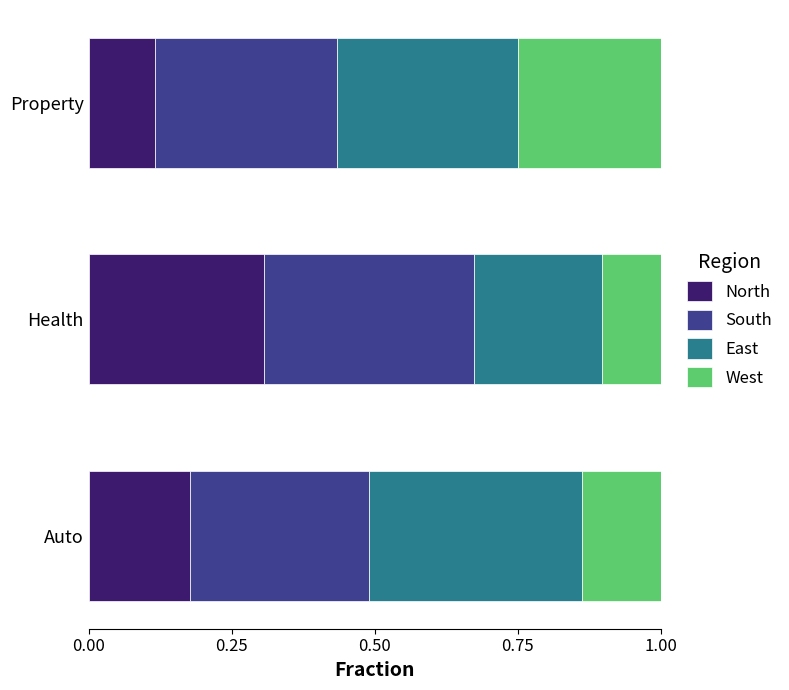

At which label does North reach its peak?

Health